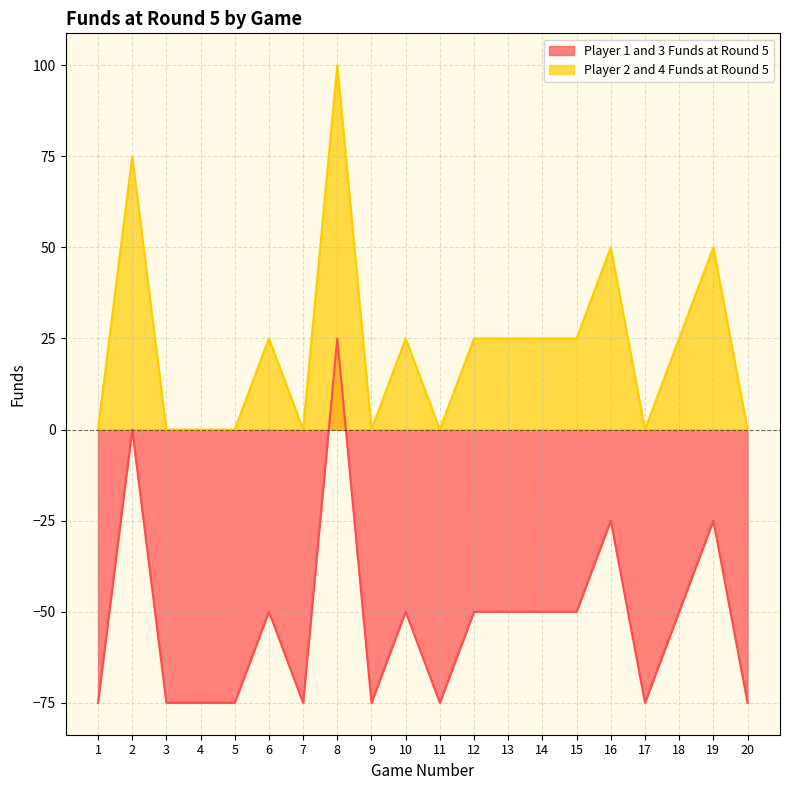

How many lines are shown in the chart?

2